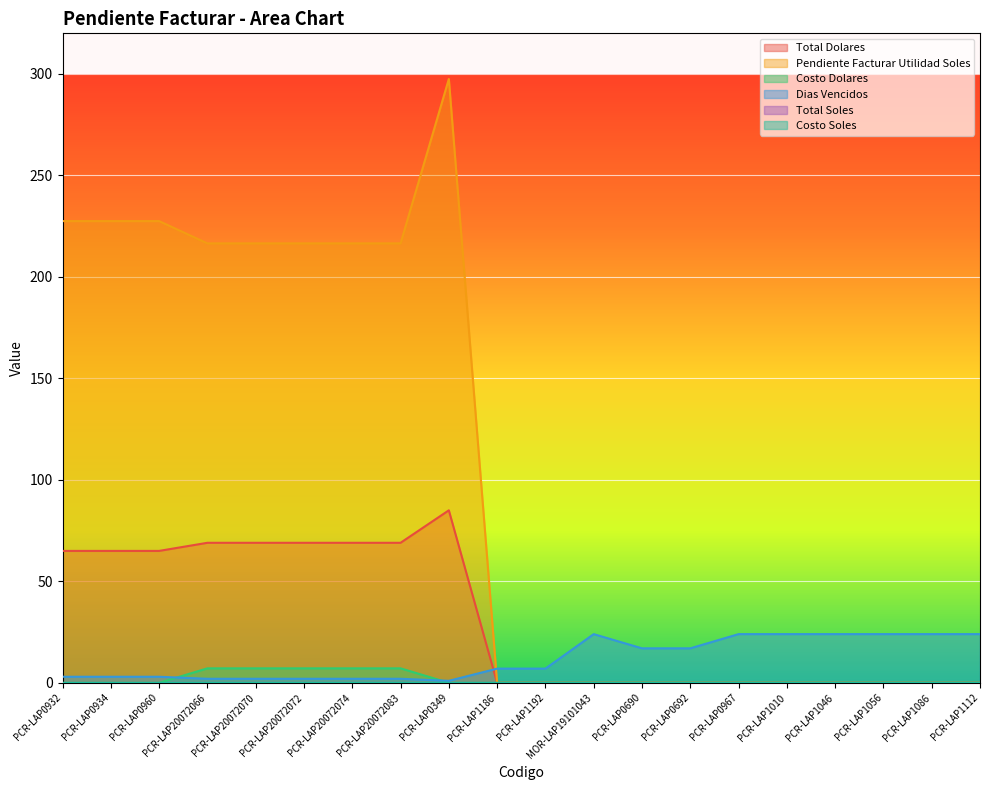

What is the label of the 12th point from the left?

MOR-LAP19101043